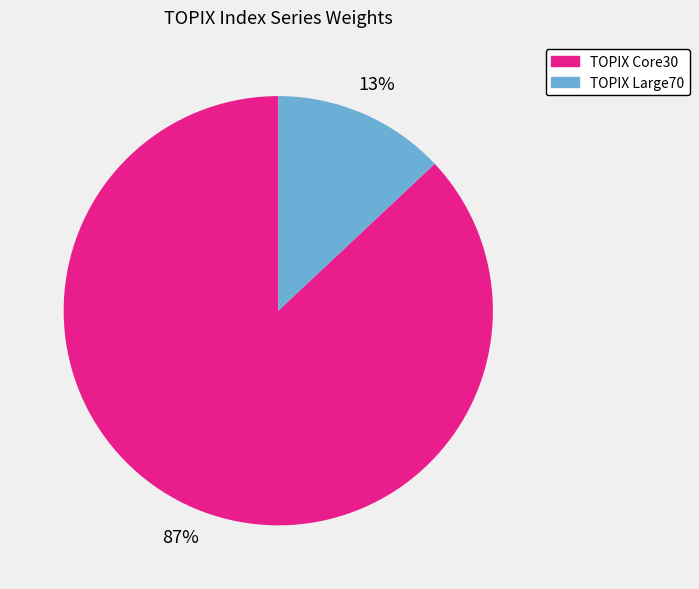

Is there any slice that represents more than half of the pie?

Yes